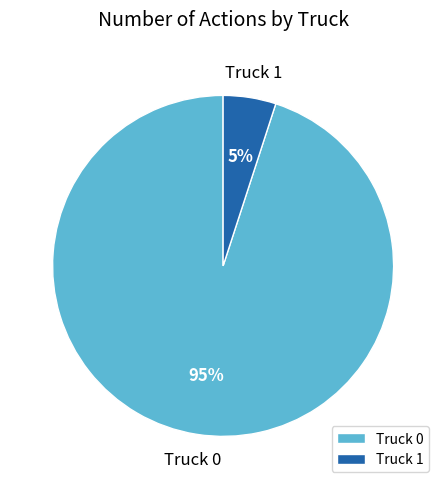

Which has a higher value, Truck 0 or Truck 1?

Truck 0